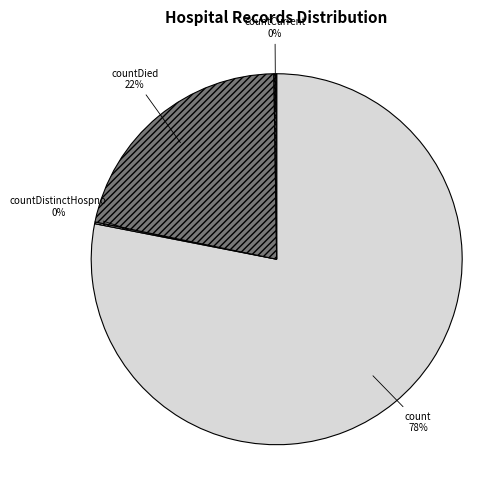

To the nearest percent, what is the average slice percentage?

25%